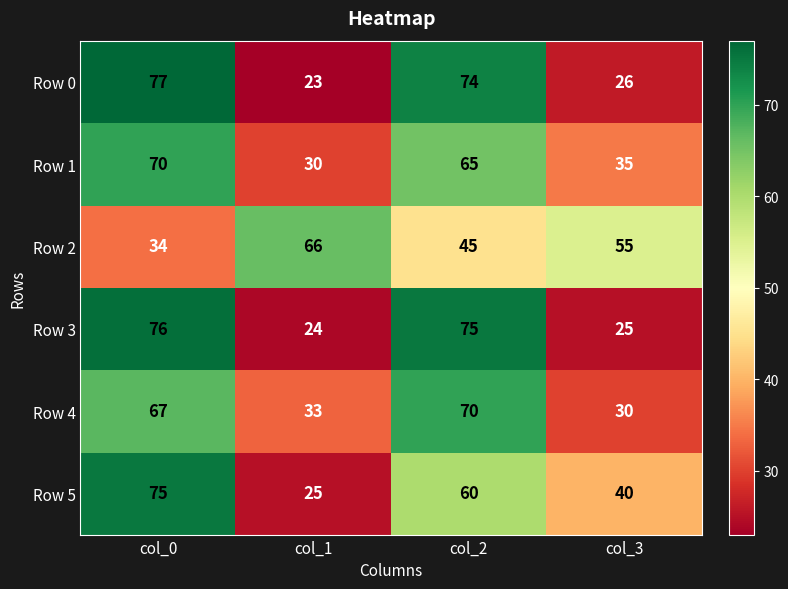

Reading left to right, extract all data points from this chart.

Row 0: 77	23	74	26
Row 1: 70	30	65	35
Row 2: 34	66	45	55
Row 3: 76	24	75	25
Row 4: 67	33	70	30
Row 5: 75	25	60	40